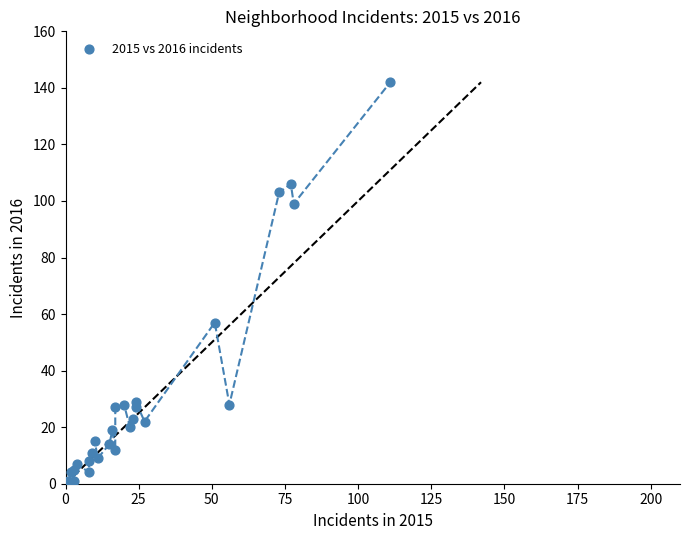

What Y value in the scatter plot is closest to 71?

57